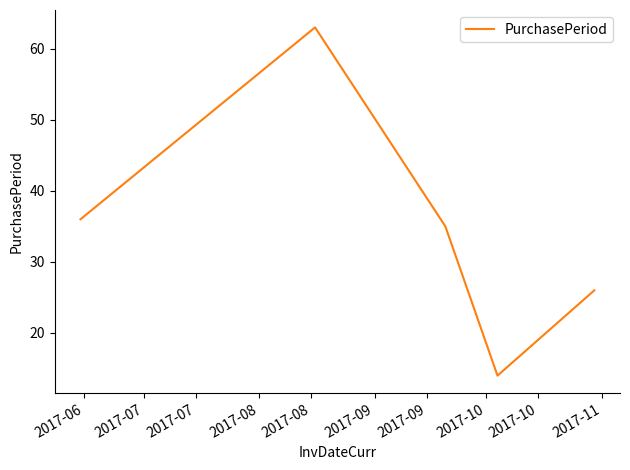

How many lines are shown in the chart?

1